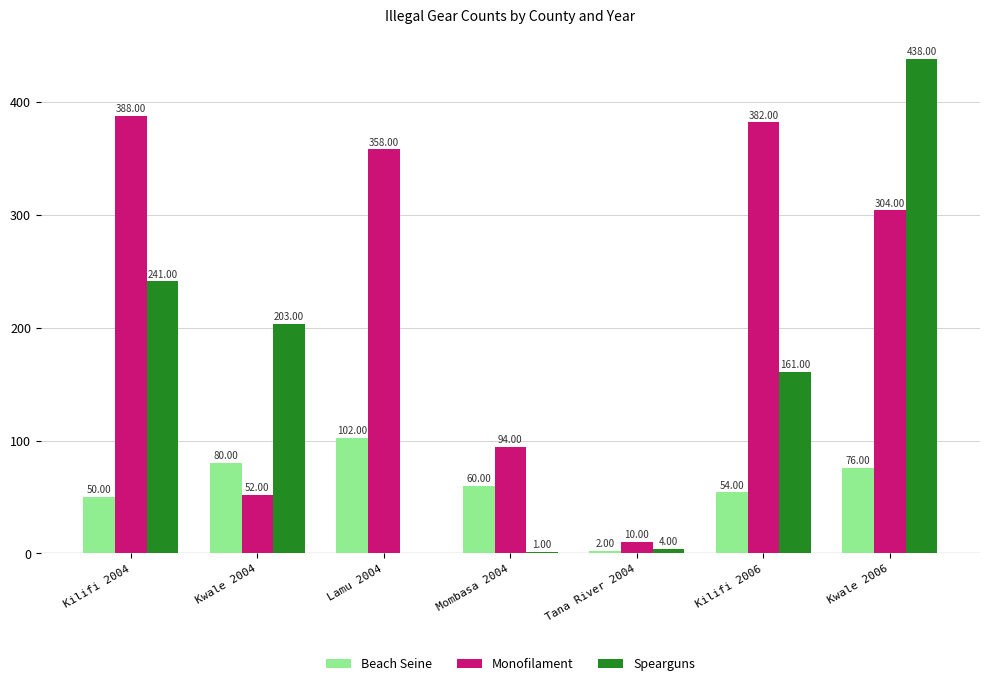

Reading right to left, transcribe all the data shown in this chart.

Beach Seine: 76	54	2	60	102	80	50
Monofilament: 304	382	10	94	358	52	388
Spearguns: 438	161	4	1	0	203	241